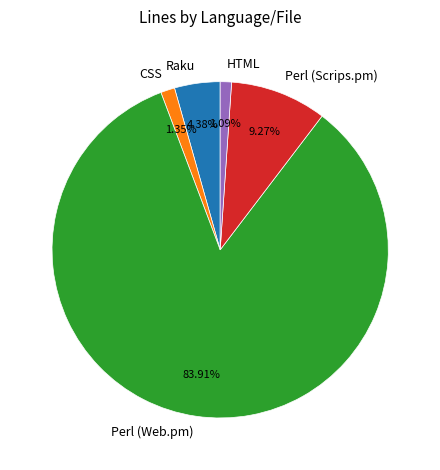

Which category has the biggest portion of the pie?

Perl (Web.pm)